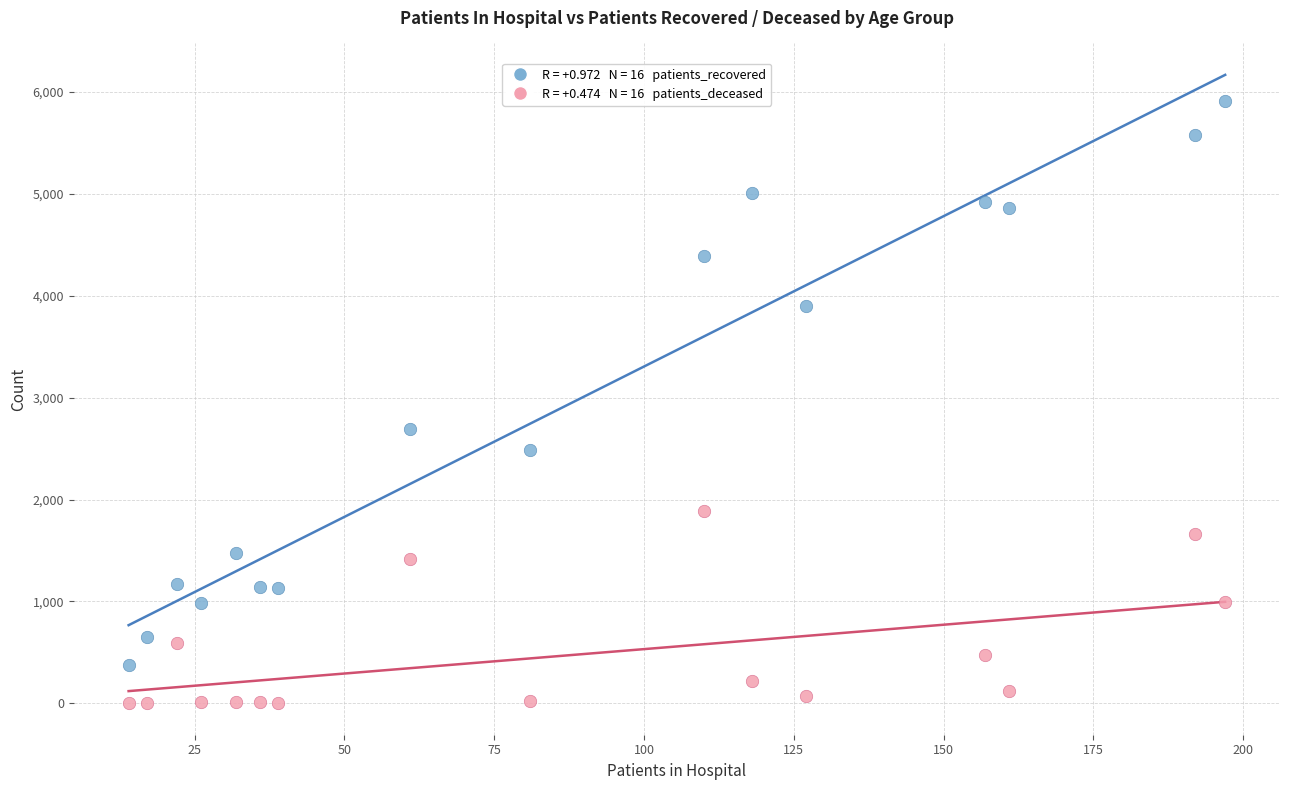

Across all data points, what is the range of Y values (max minus min)?

5914